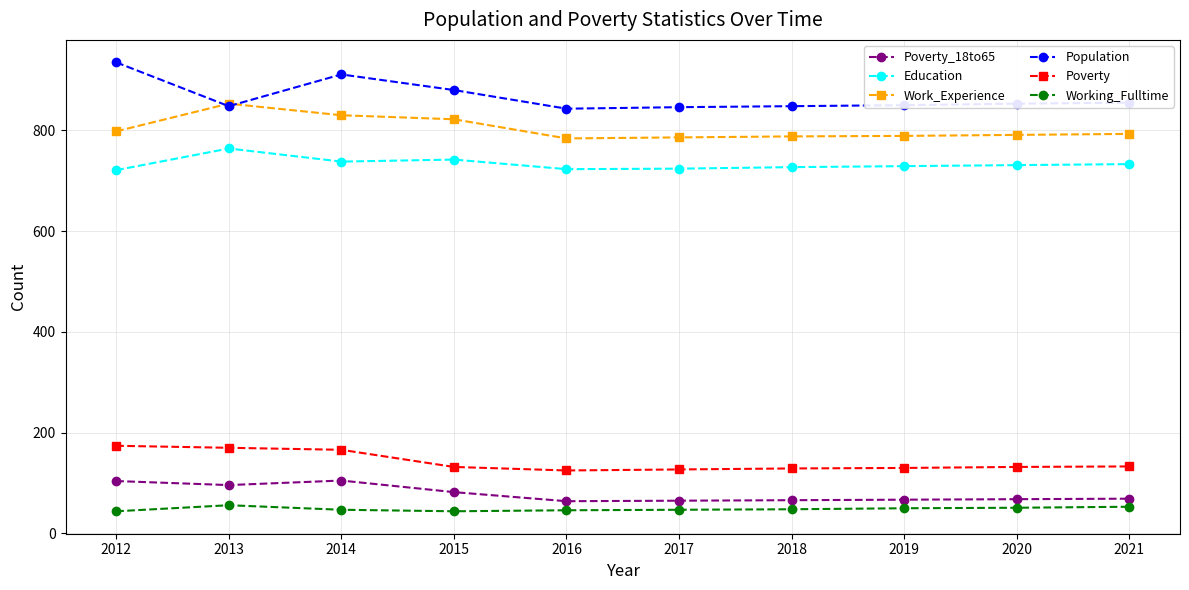

Which series has the largest total across all categories?

Population